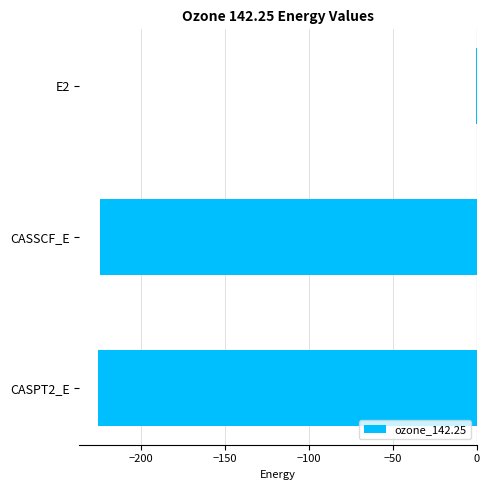

What is the sum of the values at CASSCF_E and CASPT2_E?

-449.8